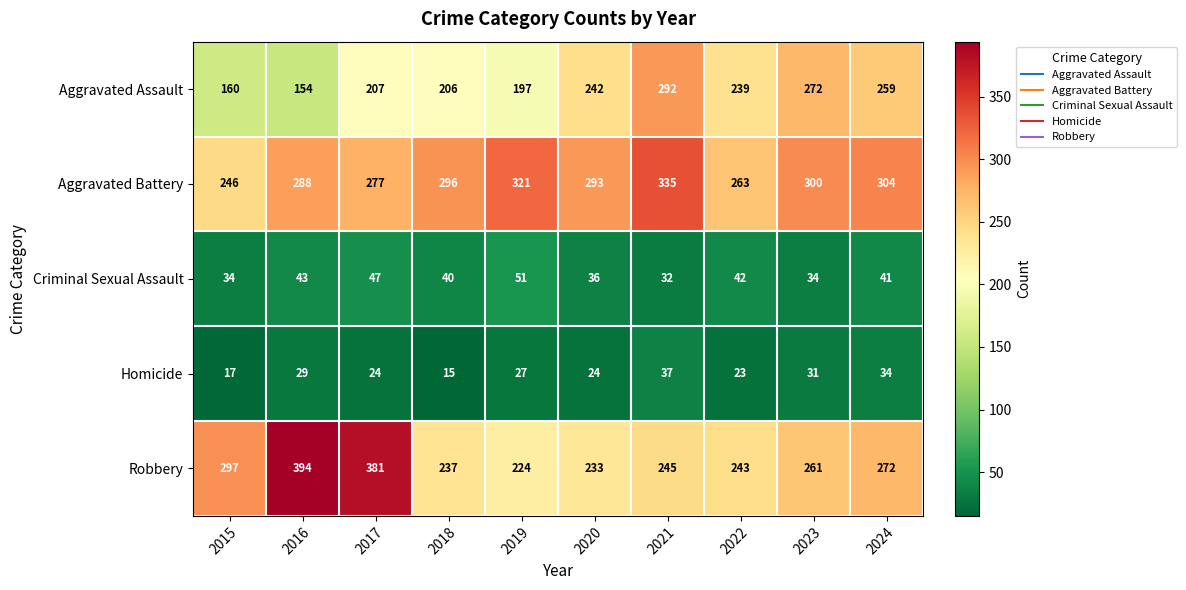

Is it true that Aggravated Battery equals 296 at 2018?

True